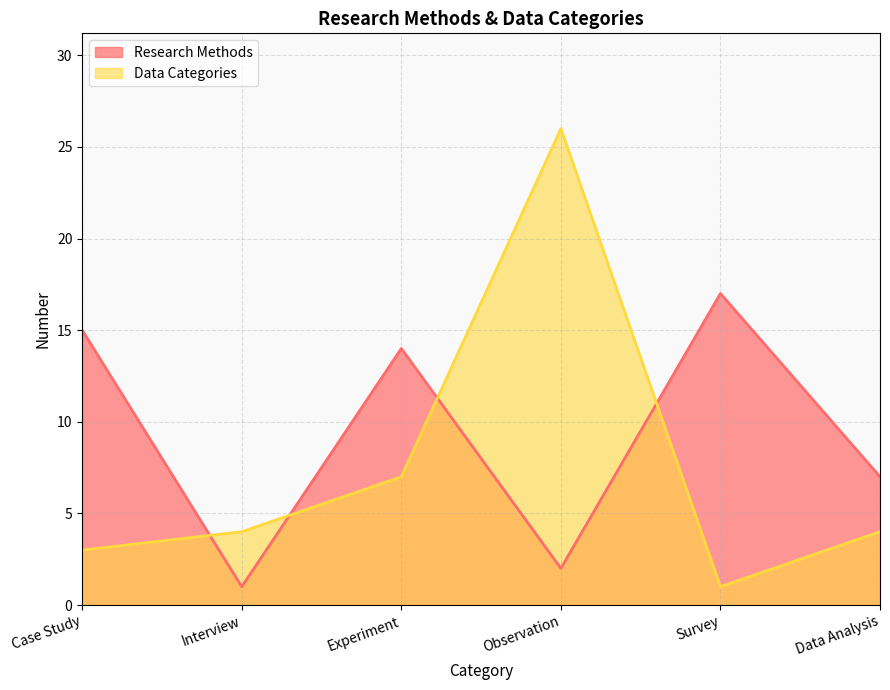

Reading left to right, what are all the values shown in this chart?

Research Methods: Case Study=15	Interview=1	Experiment=14	Observation=2	Survey=17	Data Analysis=7
Data Categories: Case Study=3	Interview=4	Experiment=7	Observation=26	Survey=1	Data Analysis=4